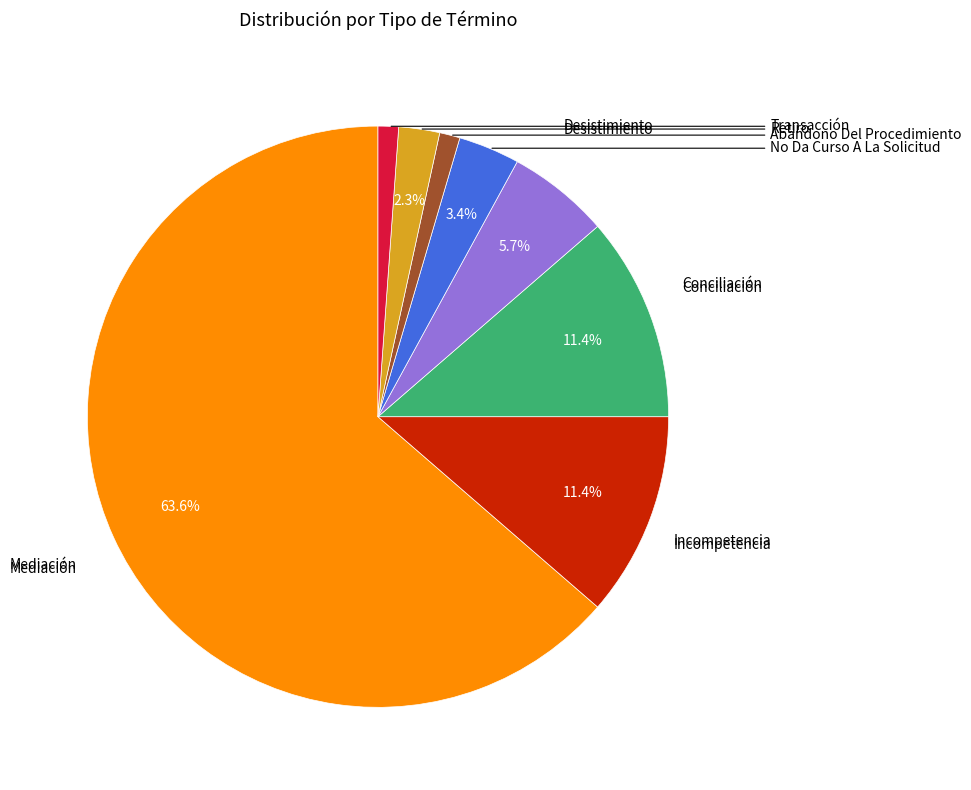

Is there any slice that represents more than half of the pie?

Yes